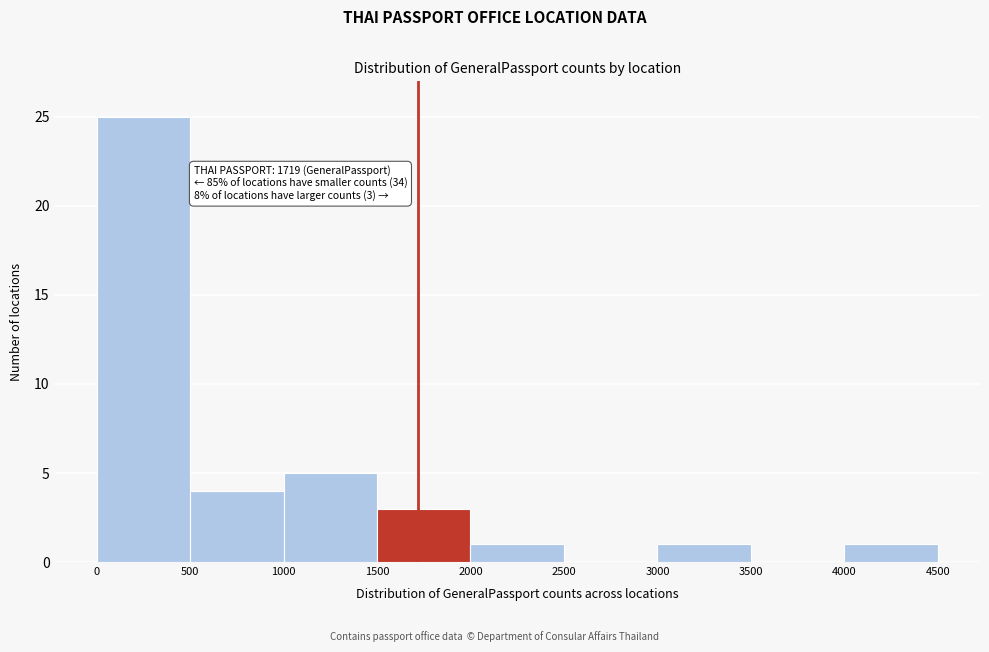

Which range on the x-axis has the tallest bar?

0 to 500